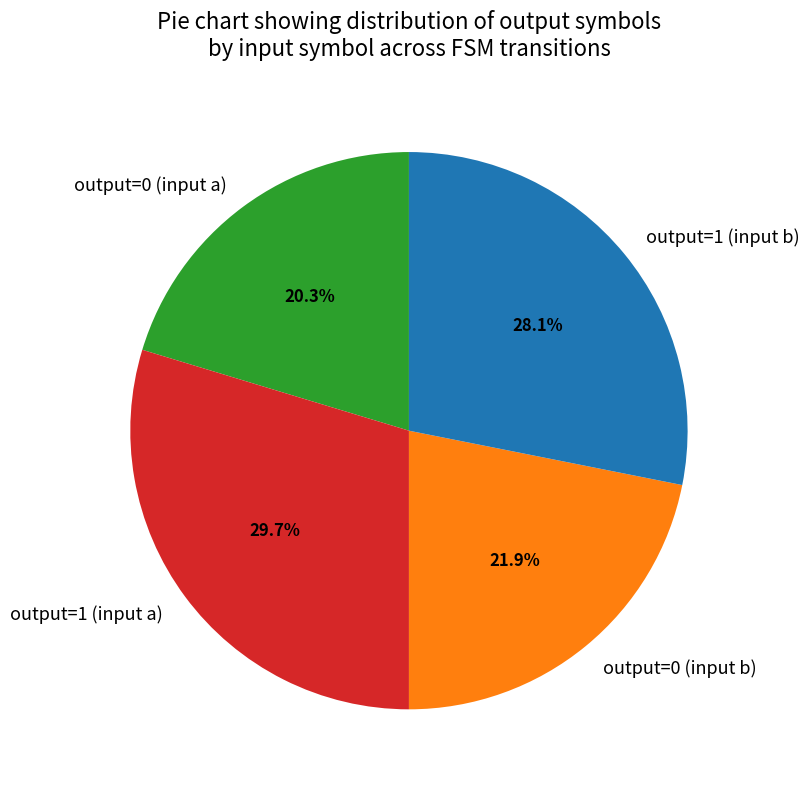

Rank the categories by value from lowest to highest.

output=0 (input a), output=0 (input b), output=1 (input b), output=1 (input a)